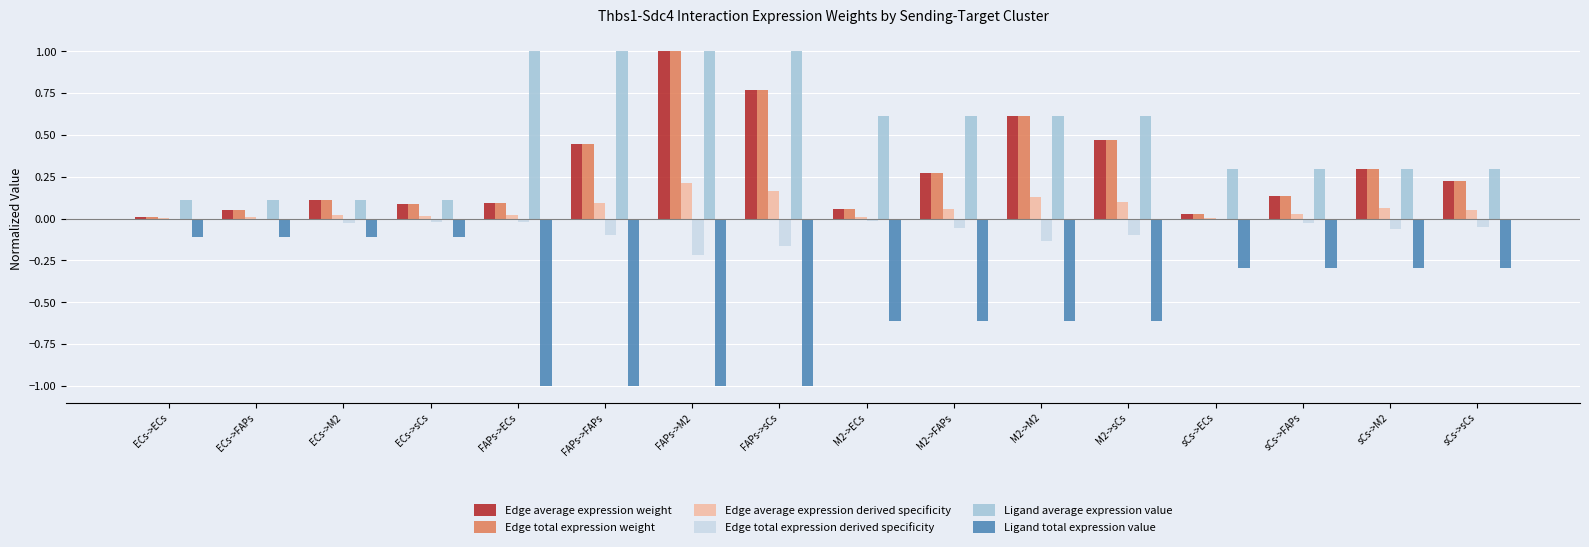

The value of Edge total expression weight at ECs->M2 is 0.2. True or false?

False